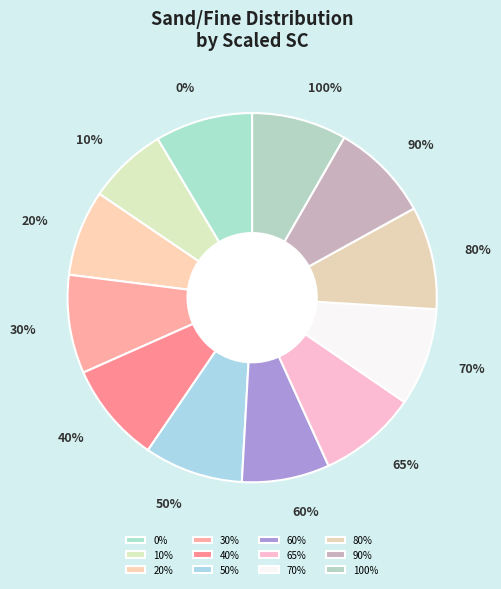

Is there any slice that represents more than half of the pie?

No